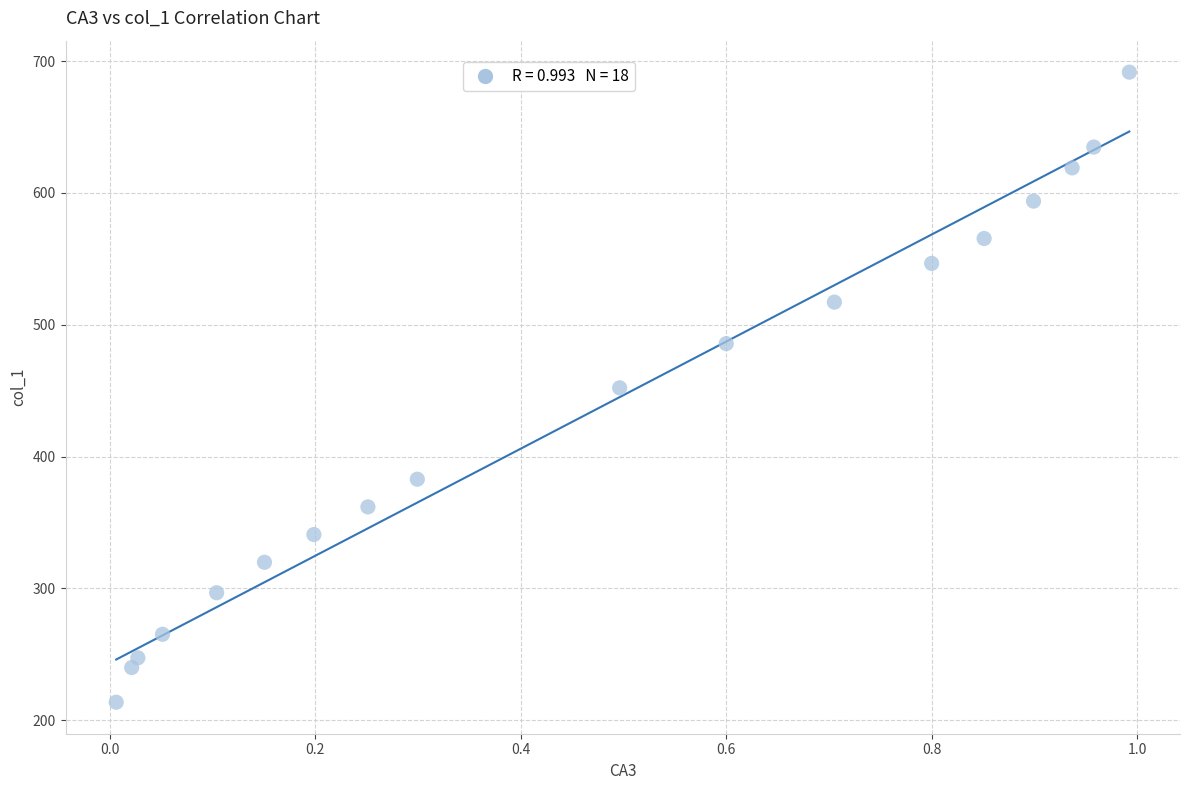

What is the range of Y values (max minus min)?

477.9